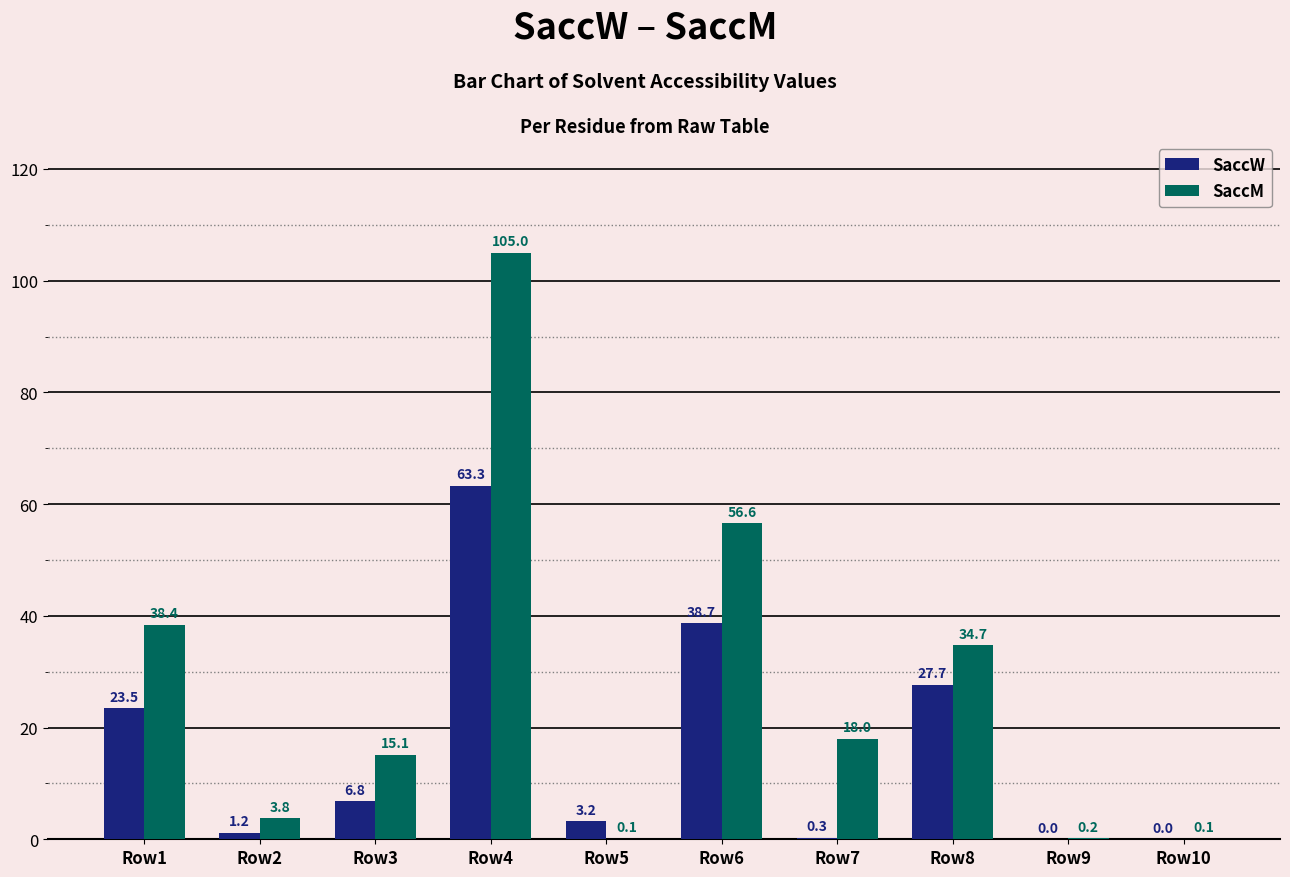

Where is SaccM nearest to the value 52?

Row6